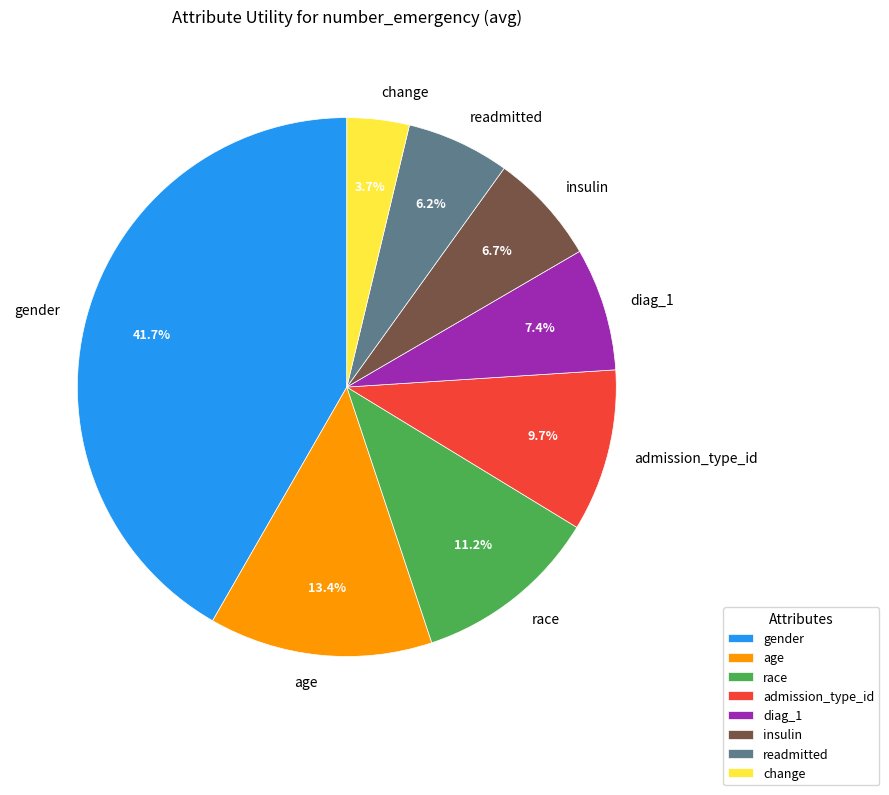

Is the sum of gender and diag_1 greater than half?

No